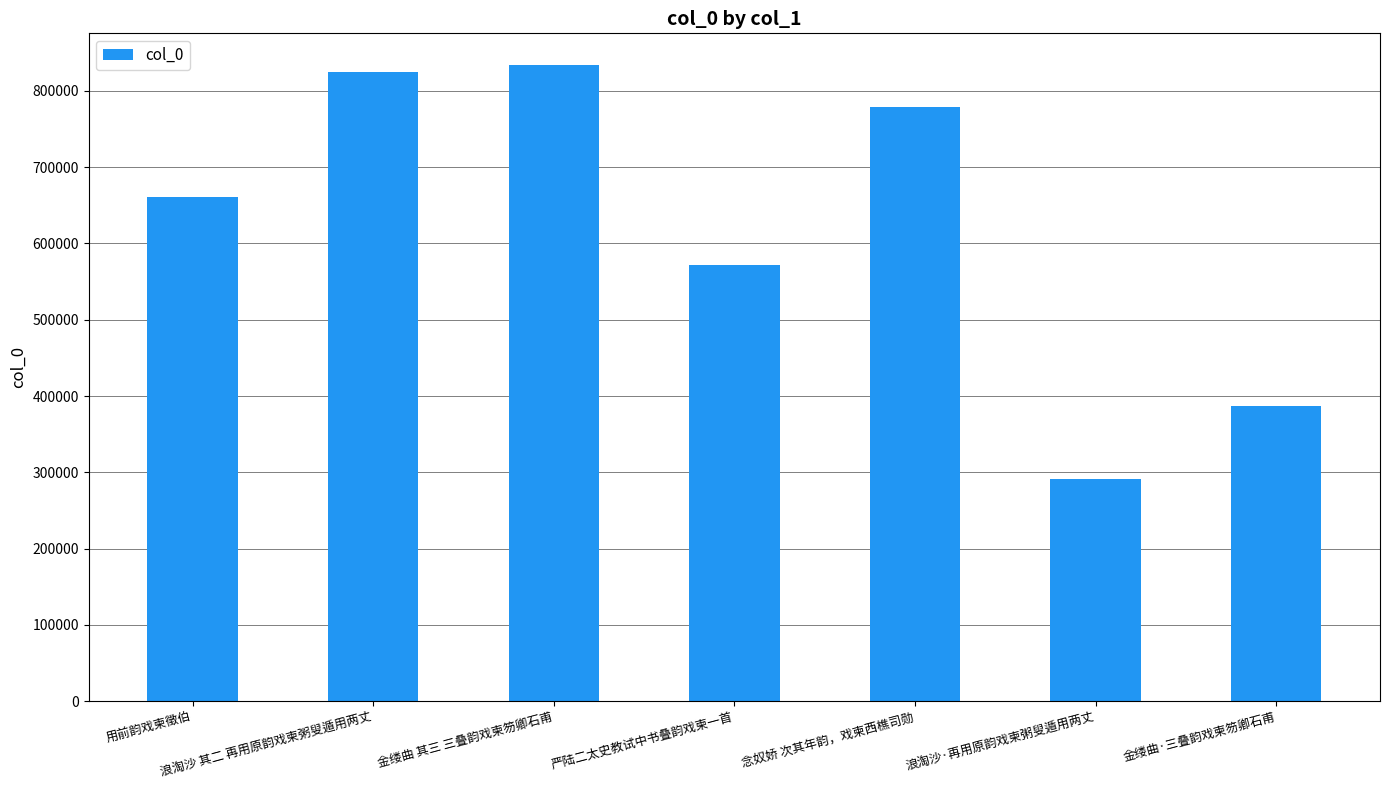

Reading left to right, what are all the values shown in this chart?

660685	824084	833573	571120	779191	291515	387180